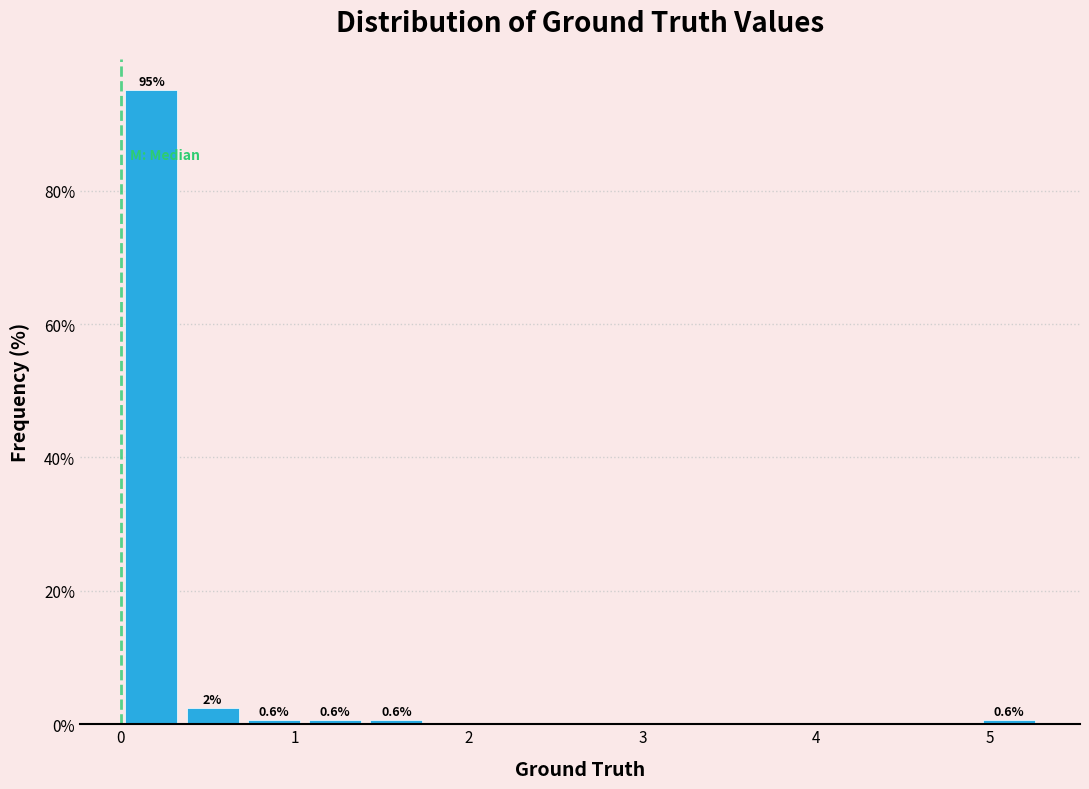

Around what value on the x-axis is the tallest bar? Give the approximate position of its centre, as read against the axis.

0.2